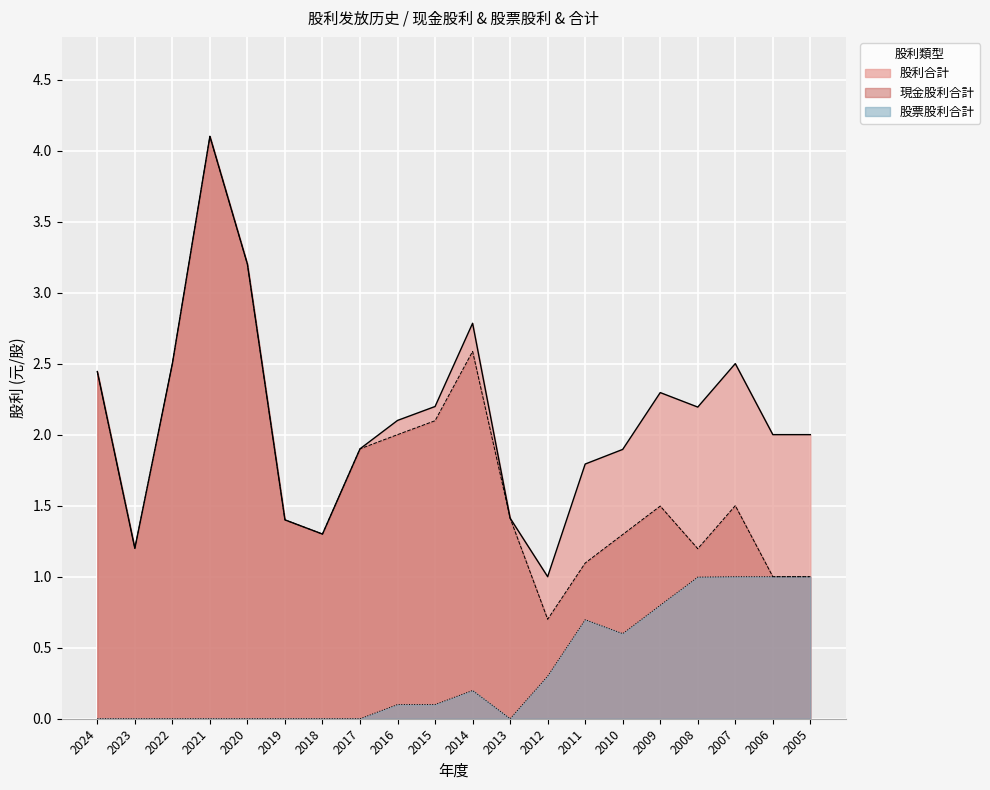

What are all the series names shown in the legend?

現金股利合計, 股票股利合計, 股利合計